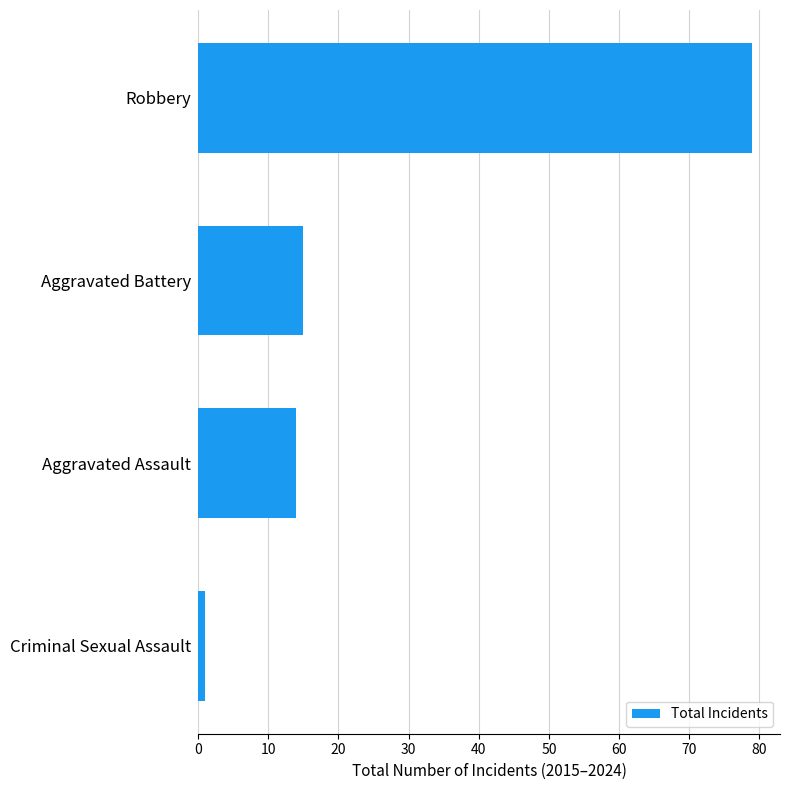

Between Aggravated Assault and Robbery, which is larger?

Robbery